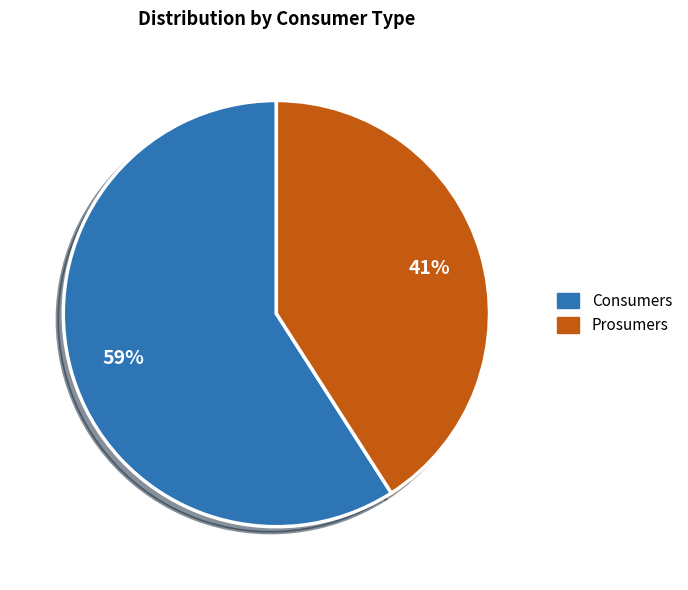

The Prosumers slice represents 54% of the pie. True or false?

False